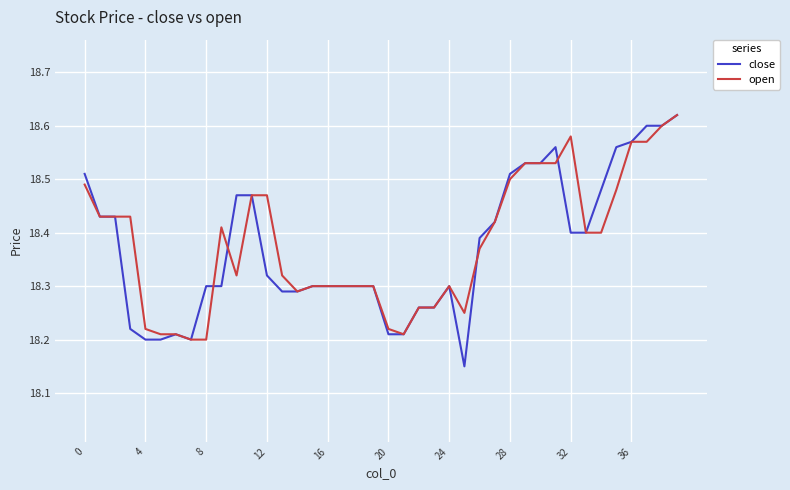

Which series has the largest range (max minus min)?

close